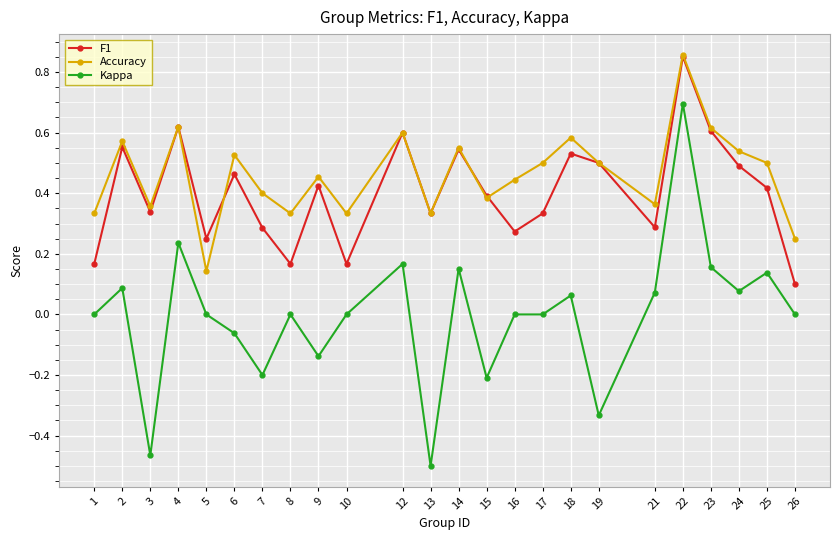

True or false: Accuracy and Kappa cross at least once.

False